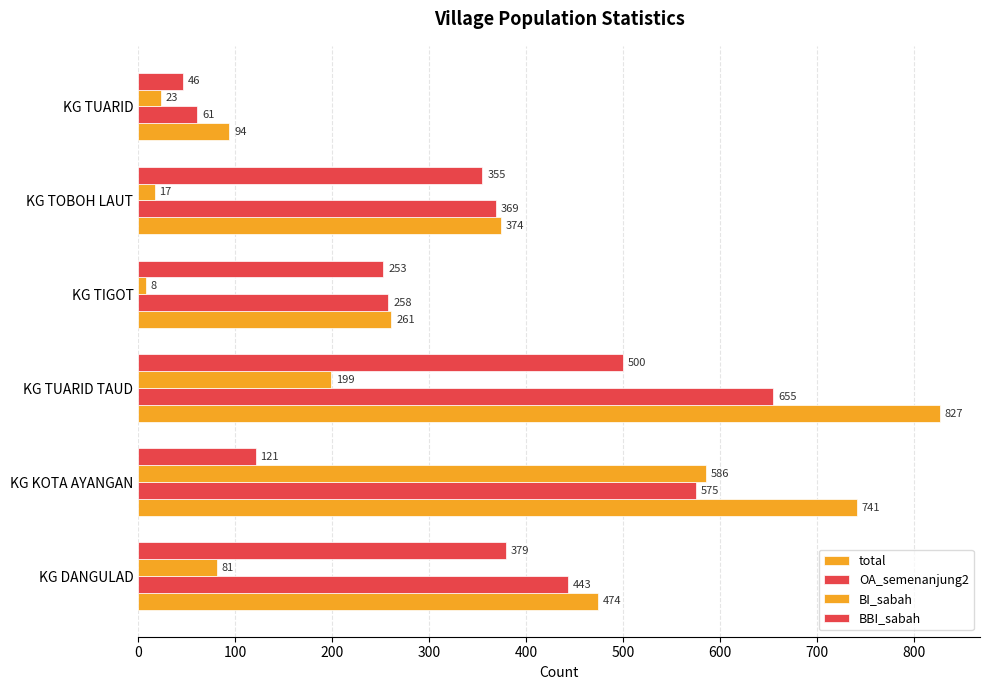

What is the sum of all total values?

2771